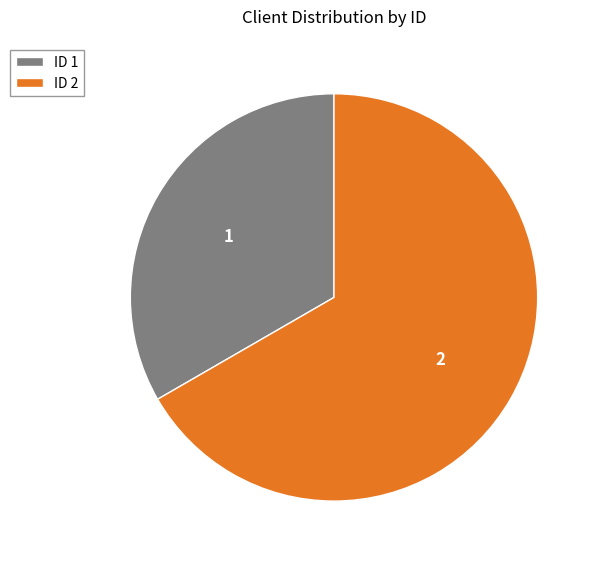

Is there a majority slice in this chart?

Yes